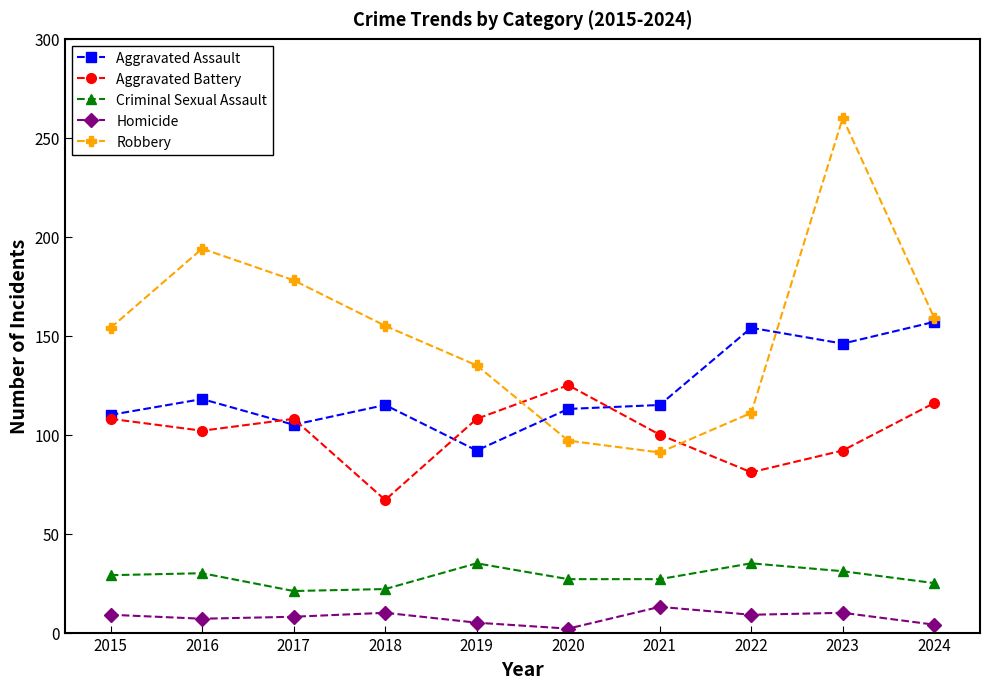

True or false: Homicide and Aggravated Assault cross at least once.

False